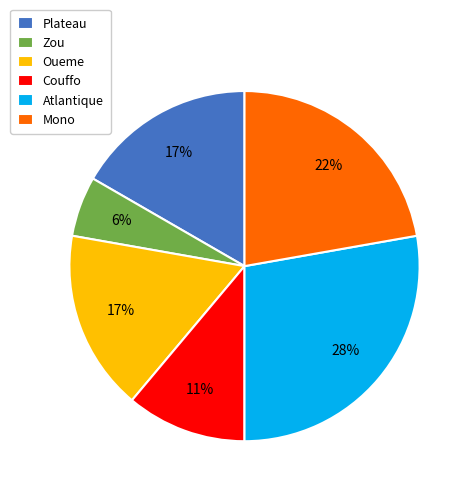

Is Couffo the majority of the pie?

No